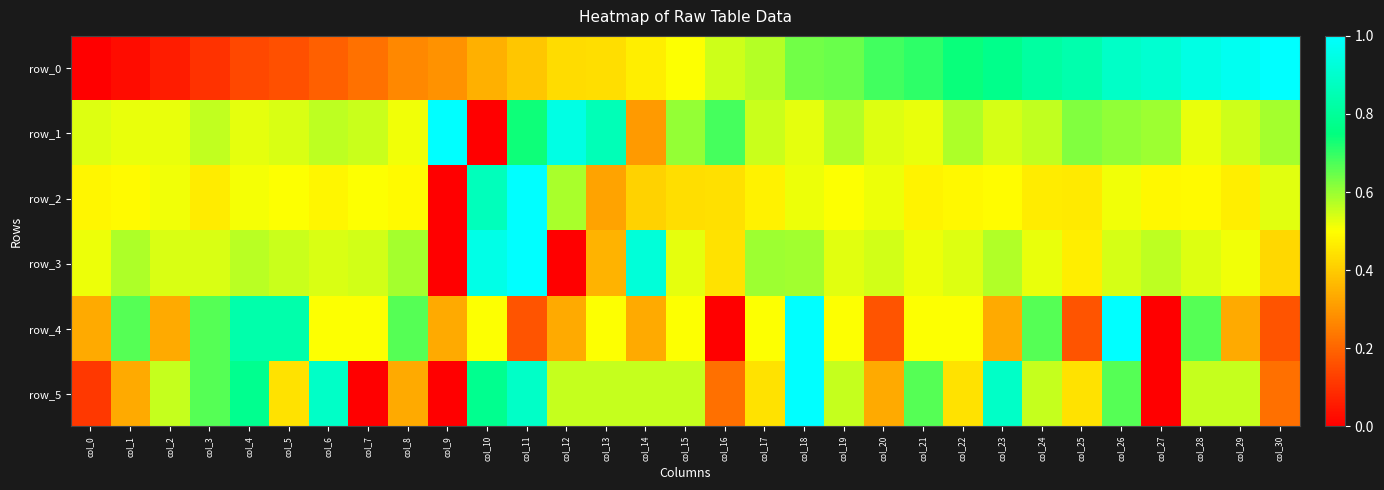

Reading right to left, transcribe all the data shown in this chart.

row_0: col_30=1.0	col_29=1.0	col_28=0.9	col_27=0.9	col_26=0.9	col_25=0.8	col_24=0.8	col_23=0.8	col_22=0.7	col_21=0.7	col_20=0.7	col_19=0.6	col_18=0.6	col_17=0.6	col_16=0.5	col_15=0.5	col_14=0.5	col_13=0.4	col_12=0.4	col_11=0.4	col_10=0.3	col_9=0.3	col_8=0.3	col_7=0.2	col_6=0.2	col_5=0.2	col_4=0.1	col_3=0.1	col_2=0.1	col_1=0.0	col_0=0.0
row_1: col_30=0.6	col_29=0.5	col_28=0.5	col_27=0.6	col_26=0.6	col_25=0.6	col_24=0.6	col_23=0.5	col_22=0.6	col_21=0.5	col_20=0.5	col_19=0.6	col_18=0.5	col_17=0.6	col_16=0.7	col_15=0.6	col_14=0.3	col_13=0.9	col_12=0.9	col_11=0.7	col_10=0.0	col_9=1.0	col_8=0.5	col_7=0.6	col_6=0.6	col_5=0.5	col_4=0.5	col_3=0.6	col_2=0.5	col_1=0.5	col_0=0.5
row_2: col_30=0.5	col_29=0.5	col_28=0.5	col_27=0.5	col_26=0.5	col_25=0.5	col_24=0.5	col_23=0.5	col_22=0.5	col_21=0.5	col_20=0.5	col_19=0.5	col_18=0.5	col_17=0.5	col_16=0.4	col_15=0.4	col_14=0.4	col_13=0.3	col_12=0.6	col_11=1.0	col_10=0.9	col_9=0.0	col_8=0.5	col_7=0.5	col_6=0.5	col_5=0.5	col_4=0.5	col_3=0.5	col_2=0.5	col_1=0.5	col_0=0.5
row_3: col_30=0.4	col_29=0.5	col_28=0.5	col_27=0.6	col_26=0.5	col_25=0.5	col_24=0.5	col_23=0.6	col_22=0.5	col_21=0.5	col_20=0.5	col_19=0.5	col_18=0.6	col_17=0.6	col_16=0.4	col_15=0.5	col_14=0.9	col_13=0.4	col_12=0.0	col_11=1.0	col_10=1.0	col_9=0.0	col_8=0.6	col_7=0.5	col_6=0.5	col_5=0.6	col_4=0.6	col_3=0.5	col_2=0.5	col_1=0.6	col_0=0.5
row_4: col_30=0.2	col_29=0.3	col_28=0.7	col_27=0.0	col_26=1.0	col_25=0.2	col_24=0.7	col_23=0.3	col_22=0.5	col_21=0.5	col_20=0.2	col_19=0.5	col_18=1.0	col_17=0.5	col_16=0.0	col_15=0.5	col_14=0.3	col_13=0.5	col_12=0.3	col_11=0.2	col_10=0.5	col_9=0.3	col_8=0.7	col_7=0.5	col_6=0.5	col_5=0.8	col_4=0.8	col_3=0.7	col_2=0.3	col_1=0.7	col_0=0.3
row_5: col_30=0.2	col_29=0.6	col_28=0.6	col_27=0.0	col_26=0.7	col_25=0.4	col_24=0.6	col_23=0.9	col_22=0.4	col_21=0.7	col_20=0.3	col_19=0.6	col_18=1.0	col_17=0.4	col_16=0.2	col_15=0.6	col_14=0.6	col_13=0.6	col_12=0.6	col_11=0.9	col_10=0.8	col_9=0.0	col_8=0.3	col_7=0.0	col_6=0.9	col_5=0.4	col_4=0.8	col_3=0.7	col_2=0.6	col_1=0.3	col_0=0.1